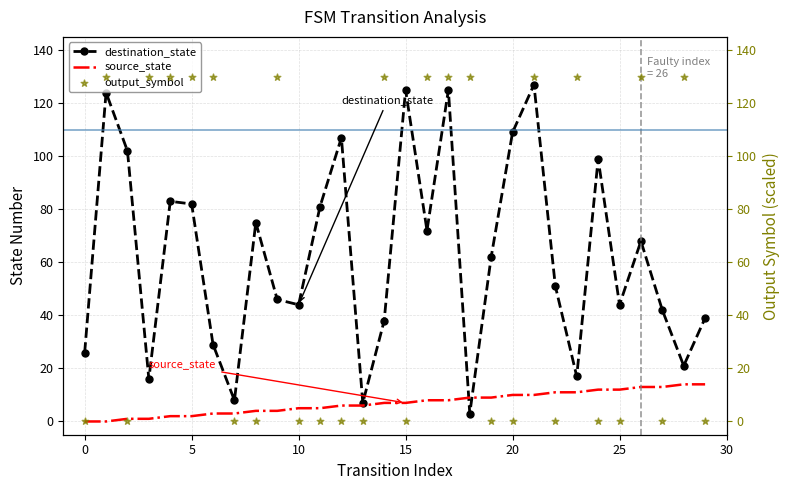

What is the highest value of the destination_state series?

127